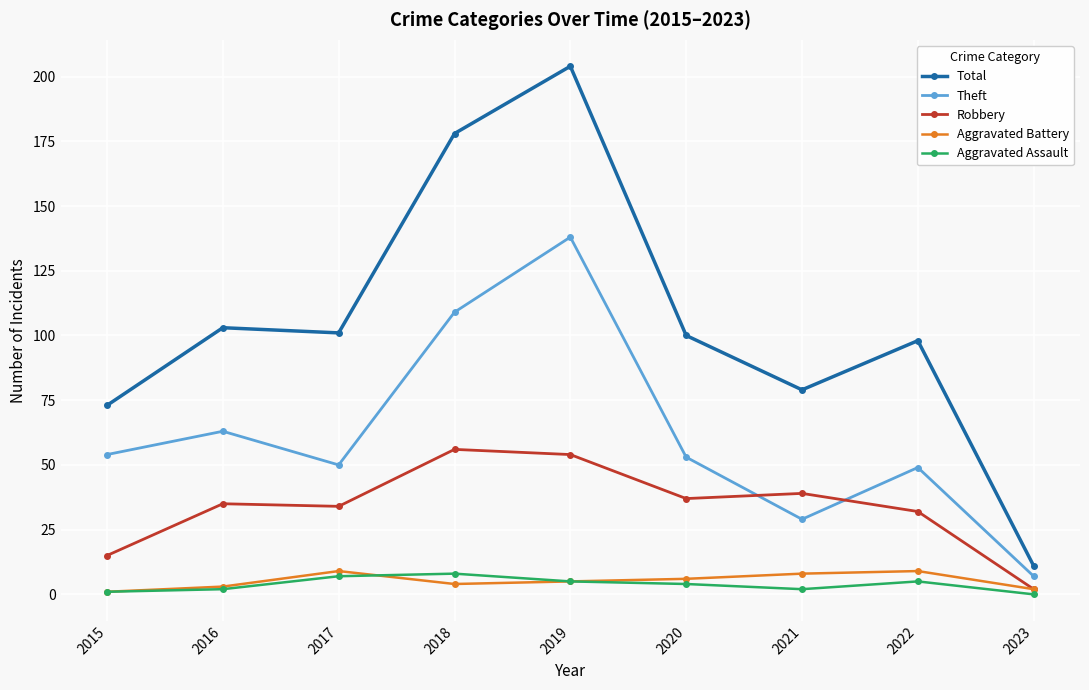

What is the spread (max minus min) of values at 2017?

94